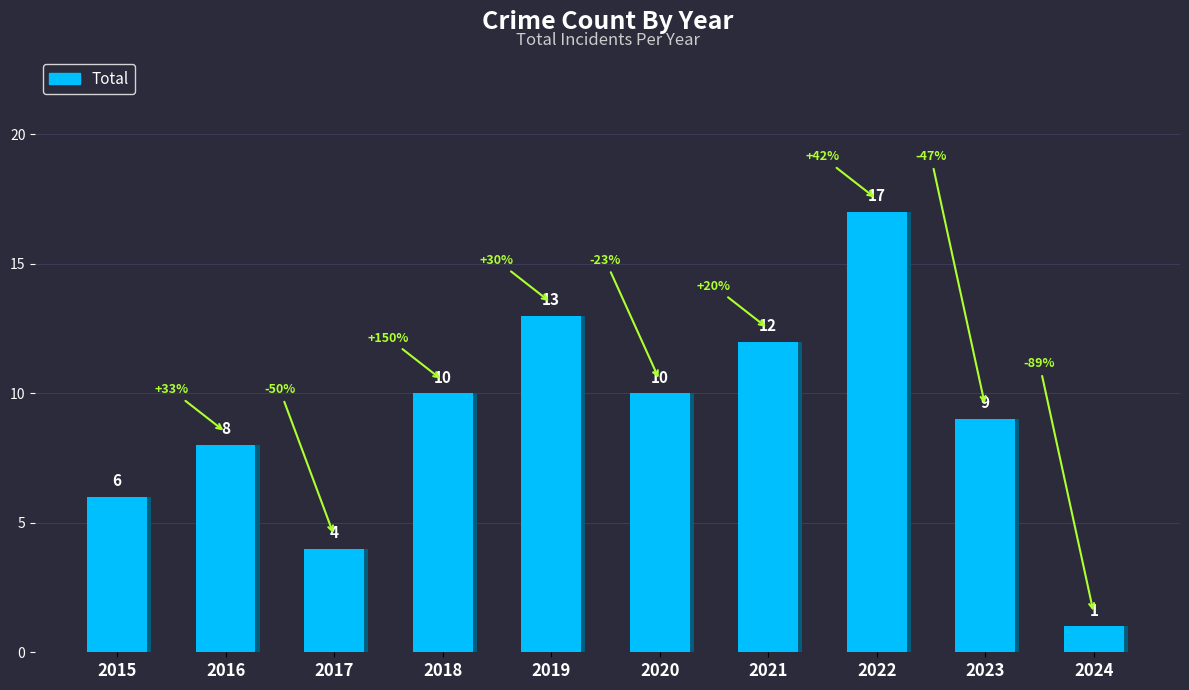

Reading left to right, transcribe all the data shown in this chart.

2015=6	2016=8	2017=4	2018=10	2019=13	2020=10	2021=12	2022=17	2023=9	2024=1